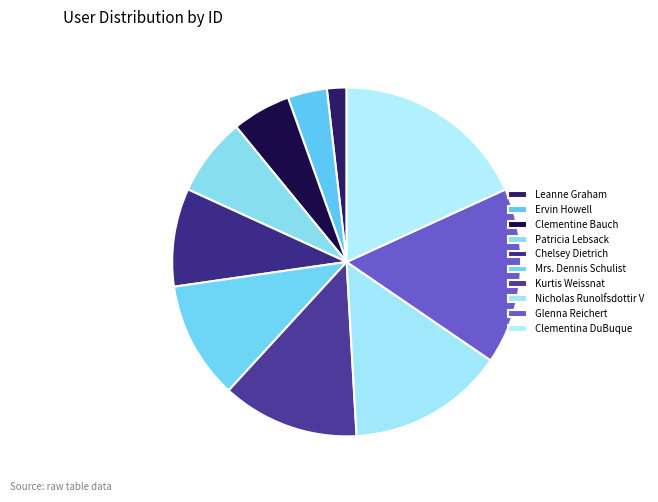

What is the change in value from Ervin Howell to Kurtis Weissnat?

+5